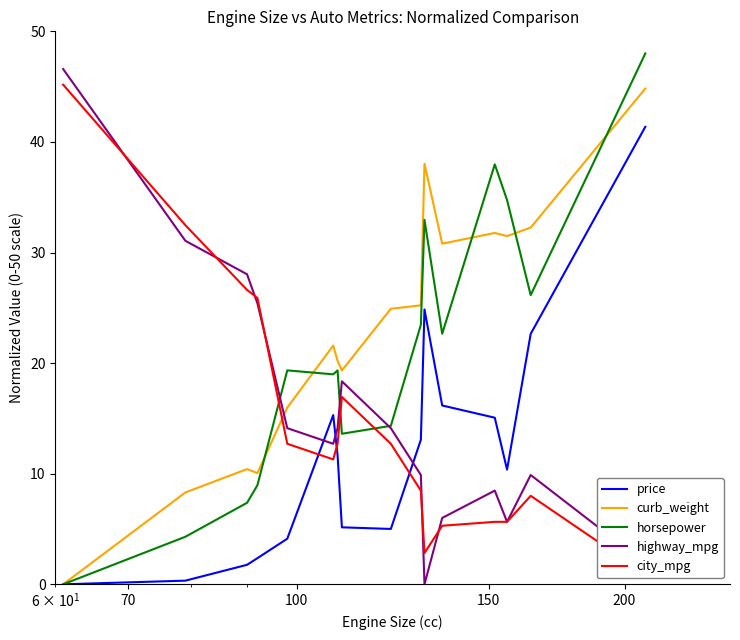

Reading right to left, list all the values displayed in this chart.

price: 41.4	22.6	10.4	15.1	16.2	24.9	13.1	5.0	5.2	11.7	15.3	4.1	2.4	1.8	0.3	0.0
curb_weight: 44.8	32.3	31.5	31.8	30.8	38.0	25.2	24.9	19.3	20.2	21.6	16.0	10.1	10.4	8.3	0.0
horsepower: 48.0	26.1	34.7	38.0	22.7	33.0	23.5	14.3	13.6	19.3	19.0	19.3	9.0	7.4	4.3	0.0
highway_mpg: 1.9	9.9	5.6	8.5	6.0	0.0	9.9	14.1	18.4	14.1	12.7	14.1	25.4	28.0	31.1	46.6
city_mpg: 0.9	8.0	5.6	5.6	5.3	2.8	8.5	12.7	16.9	12.7	11.3	12.7	25.9	26.6	32.5	45.2